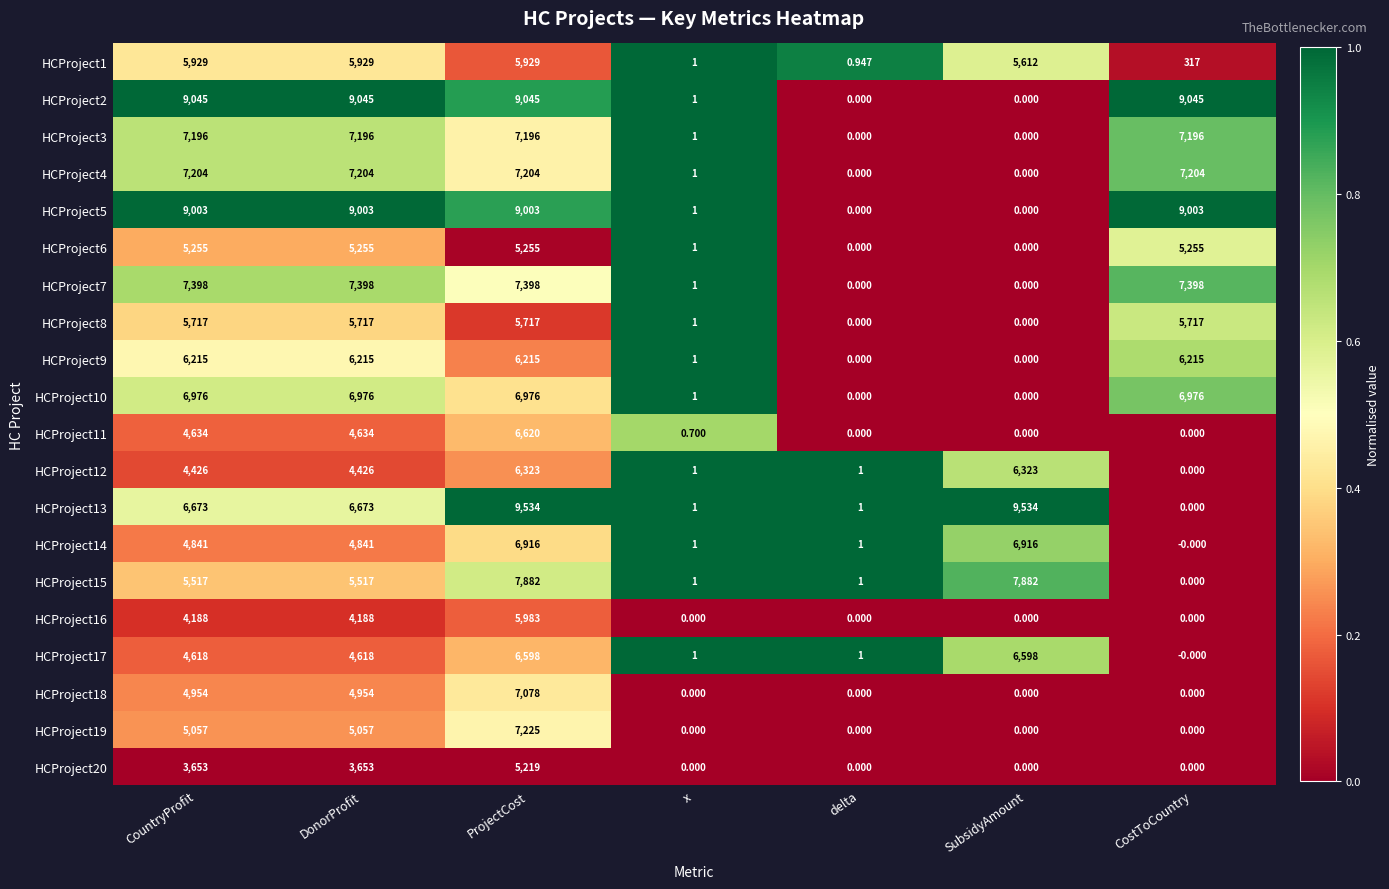

At which label is HCProject3 closest to 3598?

x